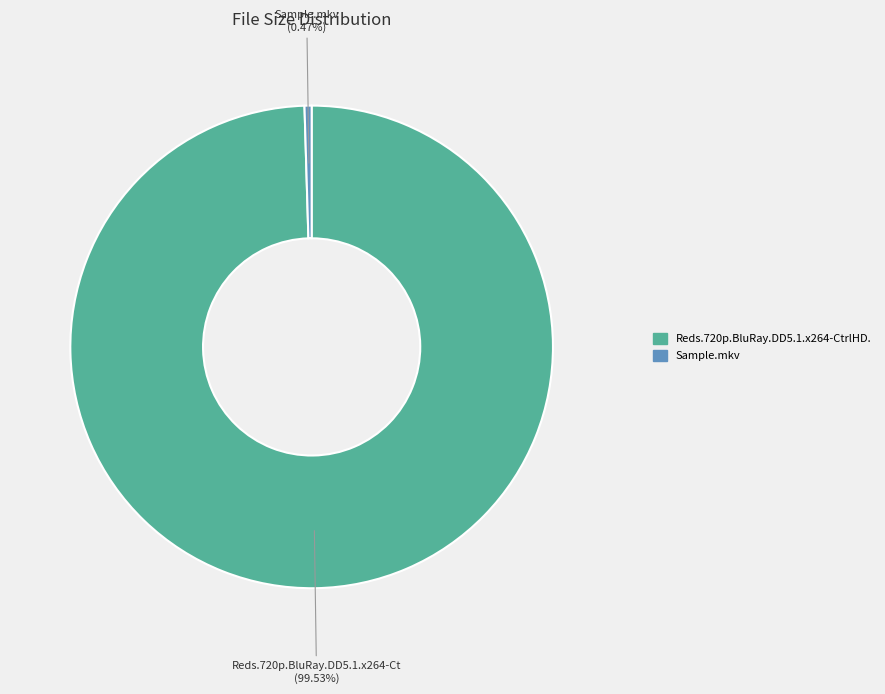

Is there a majority slice in this chart?

Yes